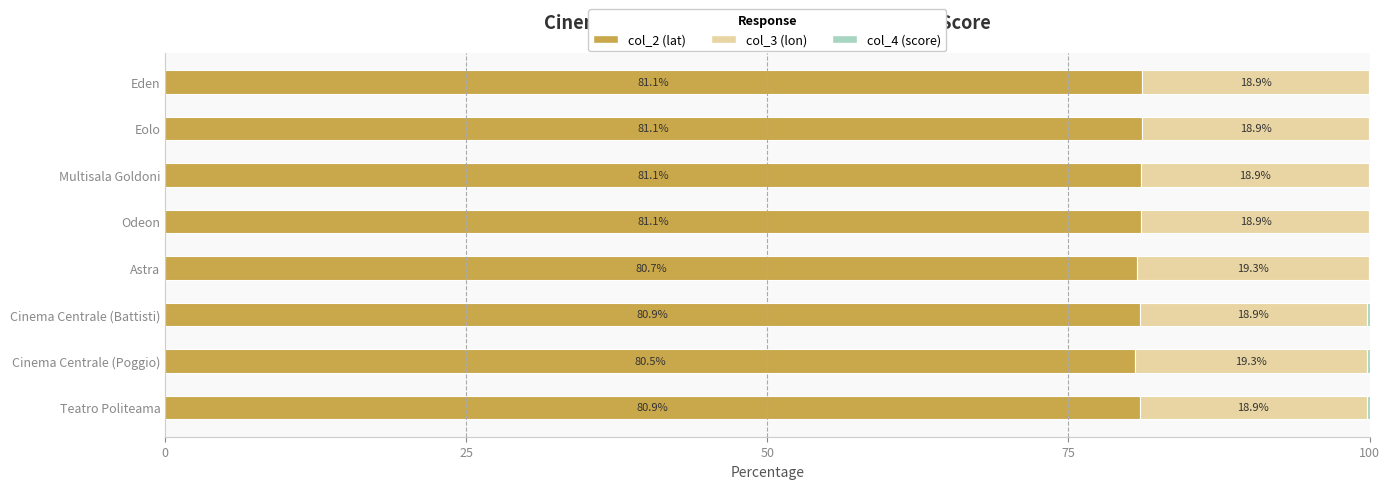

What is the average value of the col_2 (lat) series?

80.9